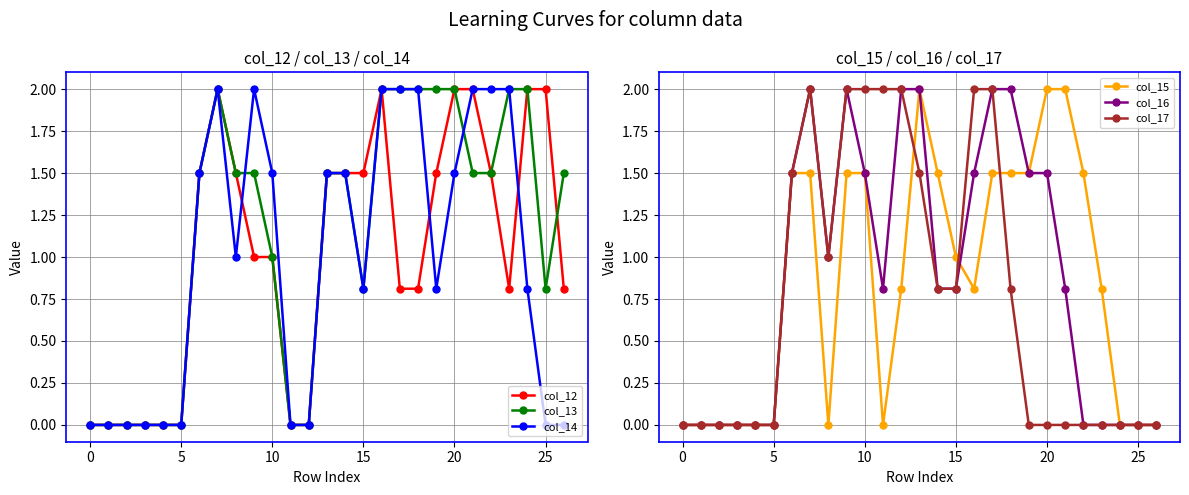

How many data points in col_13 are above 1?

16